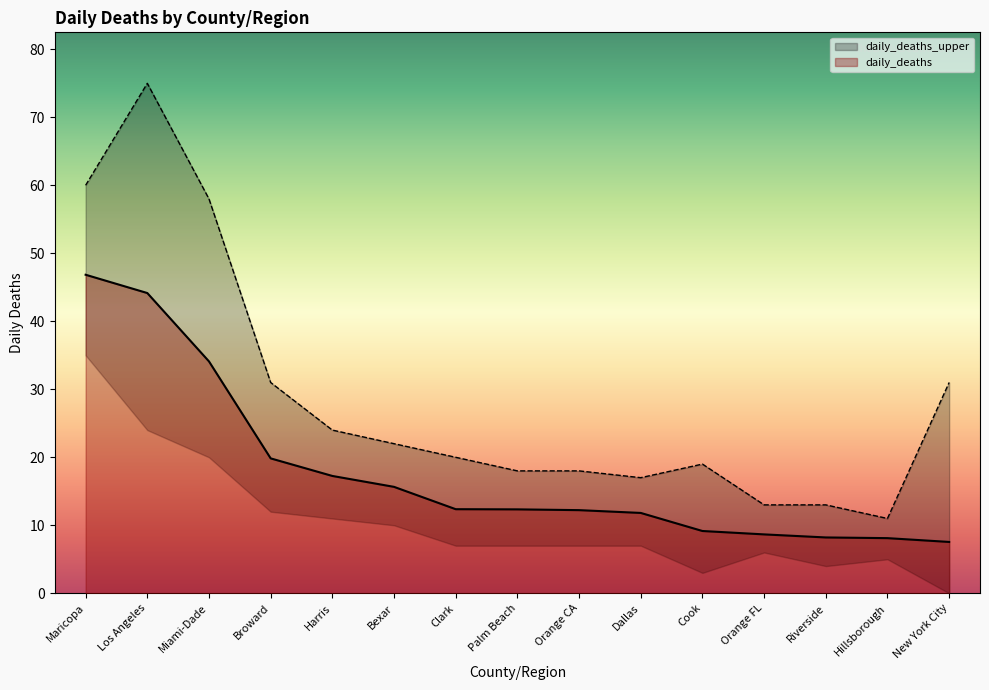

True or false: daily_deaths and daily_deaths_upper intersect in this chart.

False